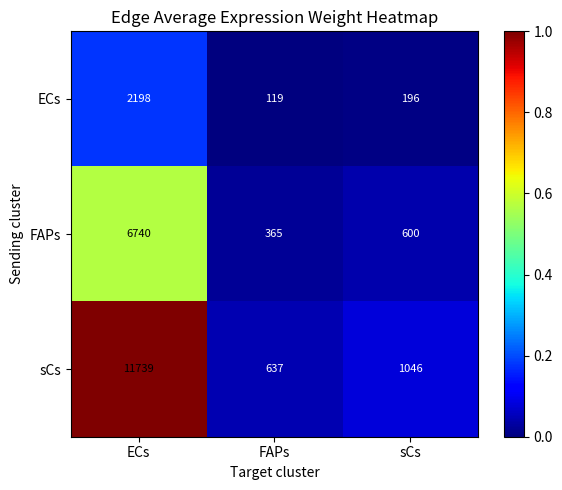

Reading left to right, list all the values displayed in this chart.

ECs: ECs=2198	FAPs=119	sCs=196
FAPs: ECs=6740	FAPs=365	sCs=600
sCs: ECs=11739	FAPs=637	sCs=1046